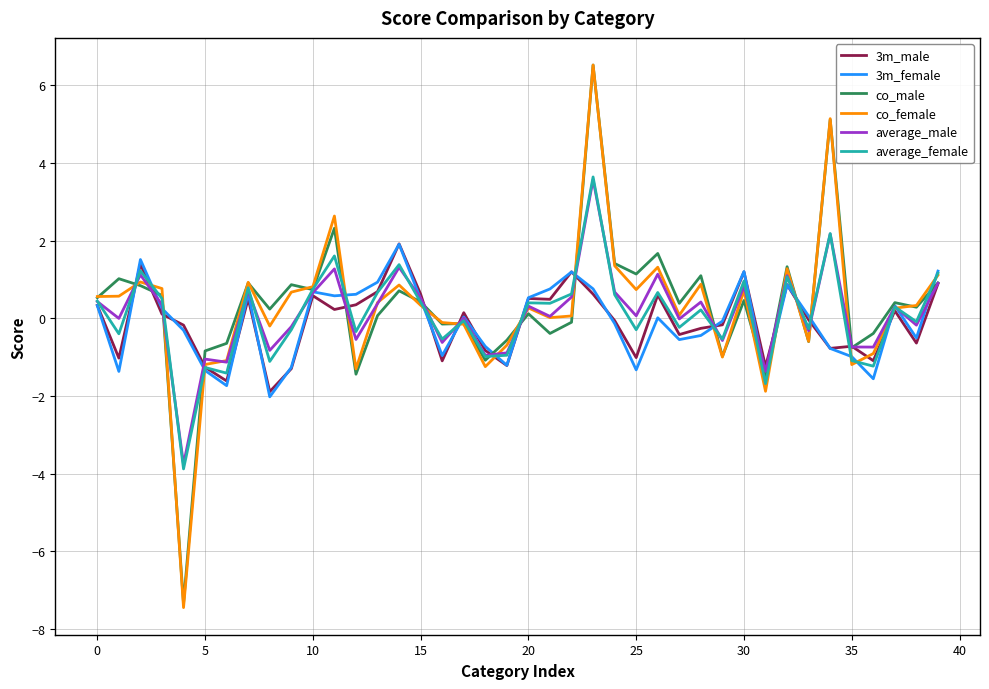

Which series has the largest range (max minus min)?

co_female